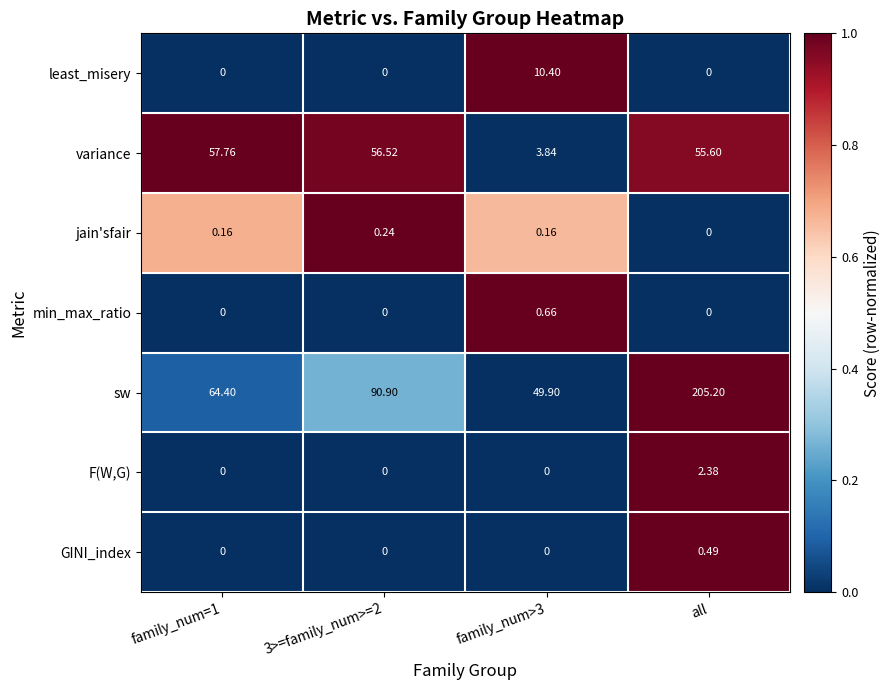

What is the greatest value displayed?

205.2